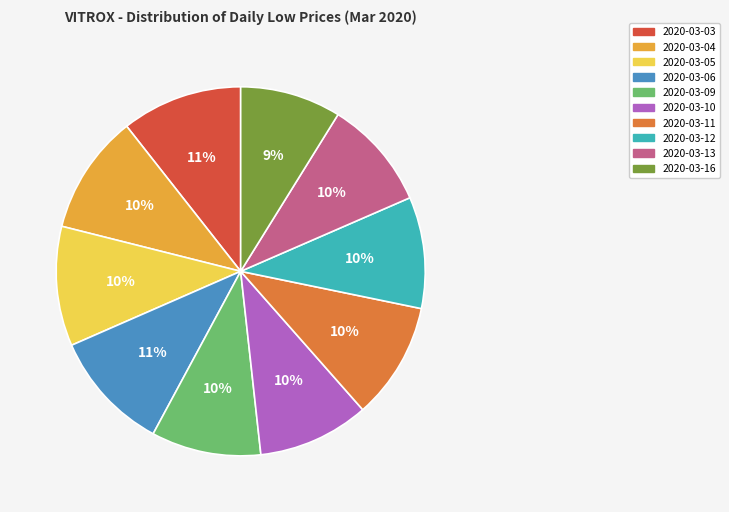

Which category has the smallest portion of the pie?

2020-03-16